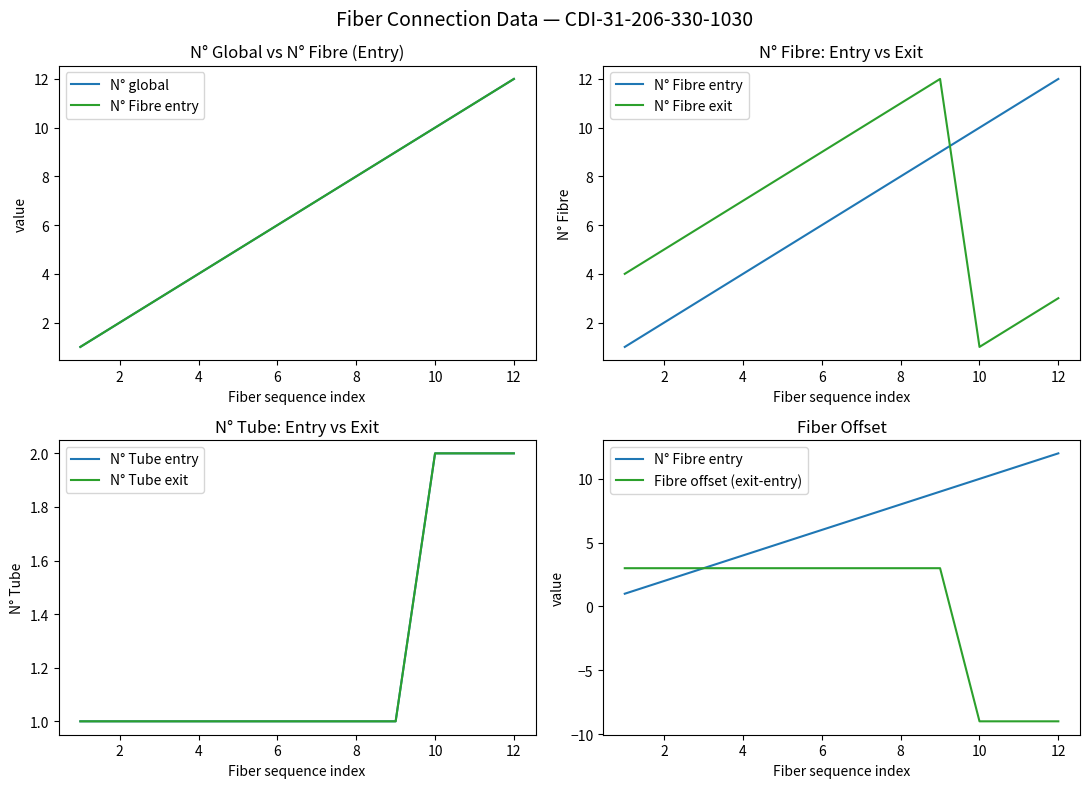

At how many categories does at least one series exceed 4?

11